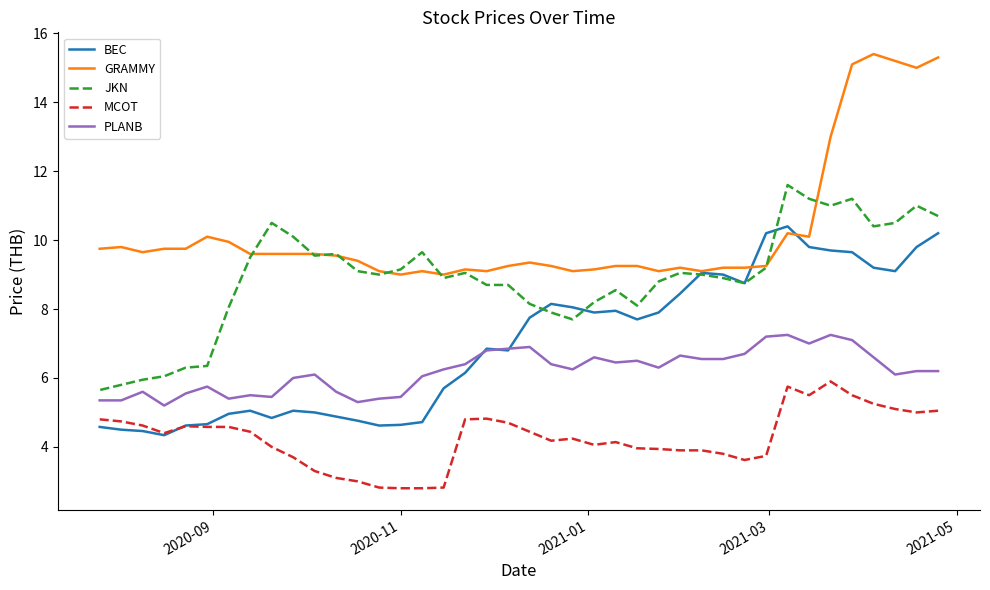

Which series has the largest total across all categories?

GRAMMY